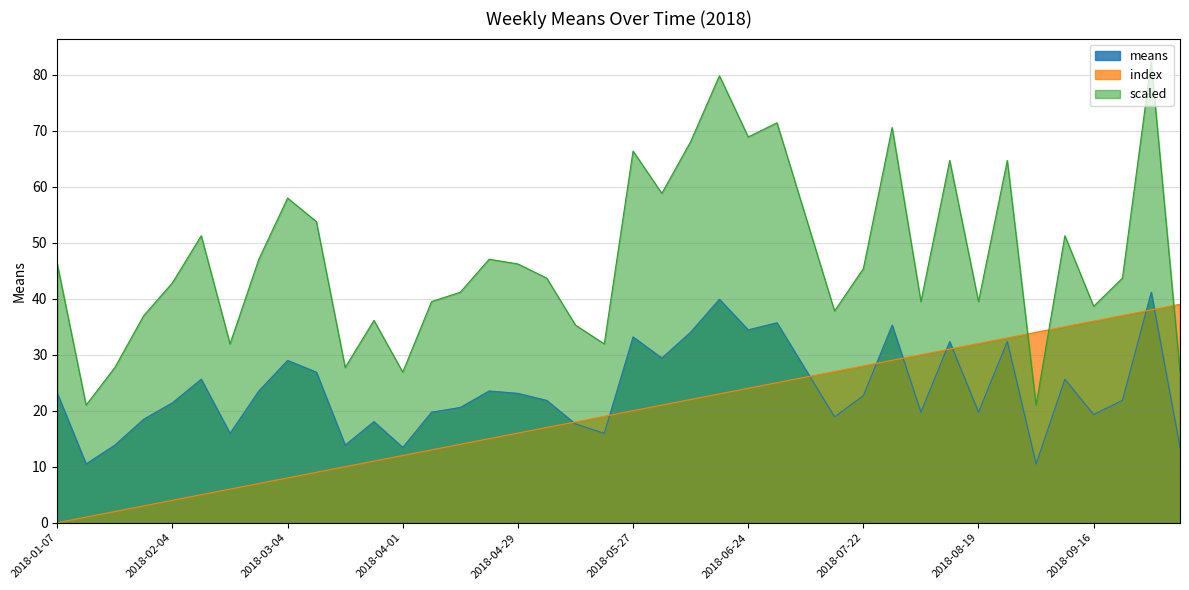

Rank the series by their maximum value, from lowest to highest.

index, means, scaled